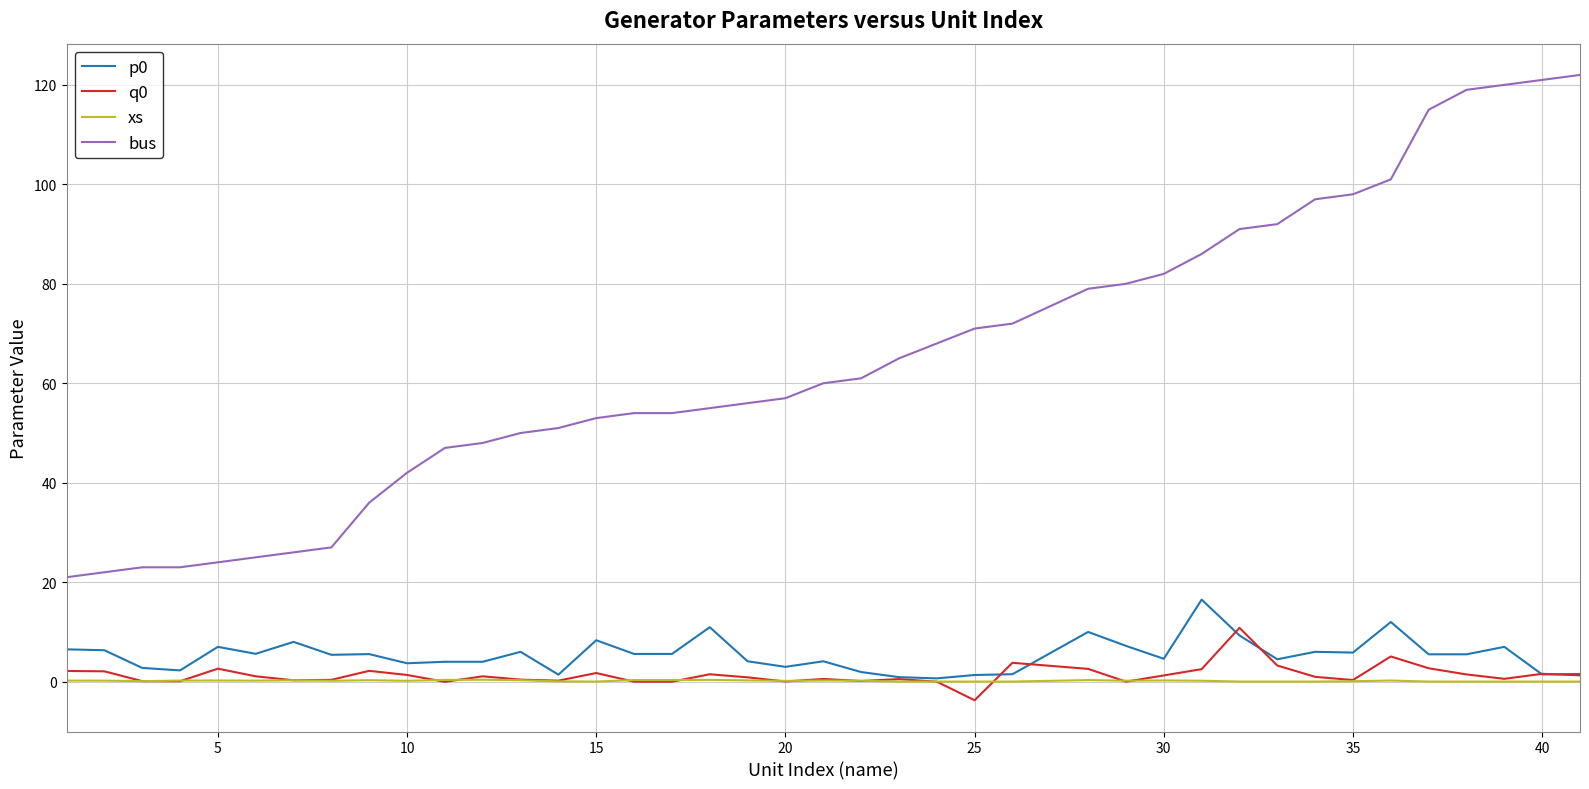

What is the minimum value for bus?

21.0